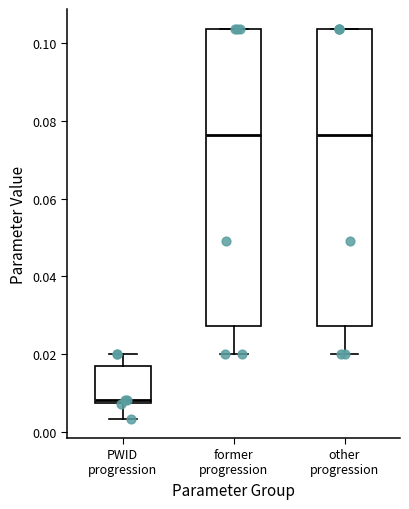

Reading left to right, read every box against the y-axis: the position of its median line, the range the box covers, and the ends of its whiskers. The values are not printed on the chart, so give them approximately, as read against the axis.

PWID progression: median 0.008 (just above the box's lower edge), box 0.008 to 0.018, whiskers 0.004 to 0.020
former progression: median 0.076, box 0.028 to 0.104, whiskers 0.020 to 0.104
other progression: median 0.076, box 0.028 to 0.104, whiskers 0.020 to 0.104